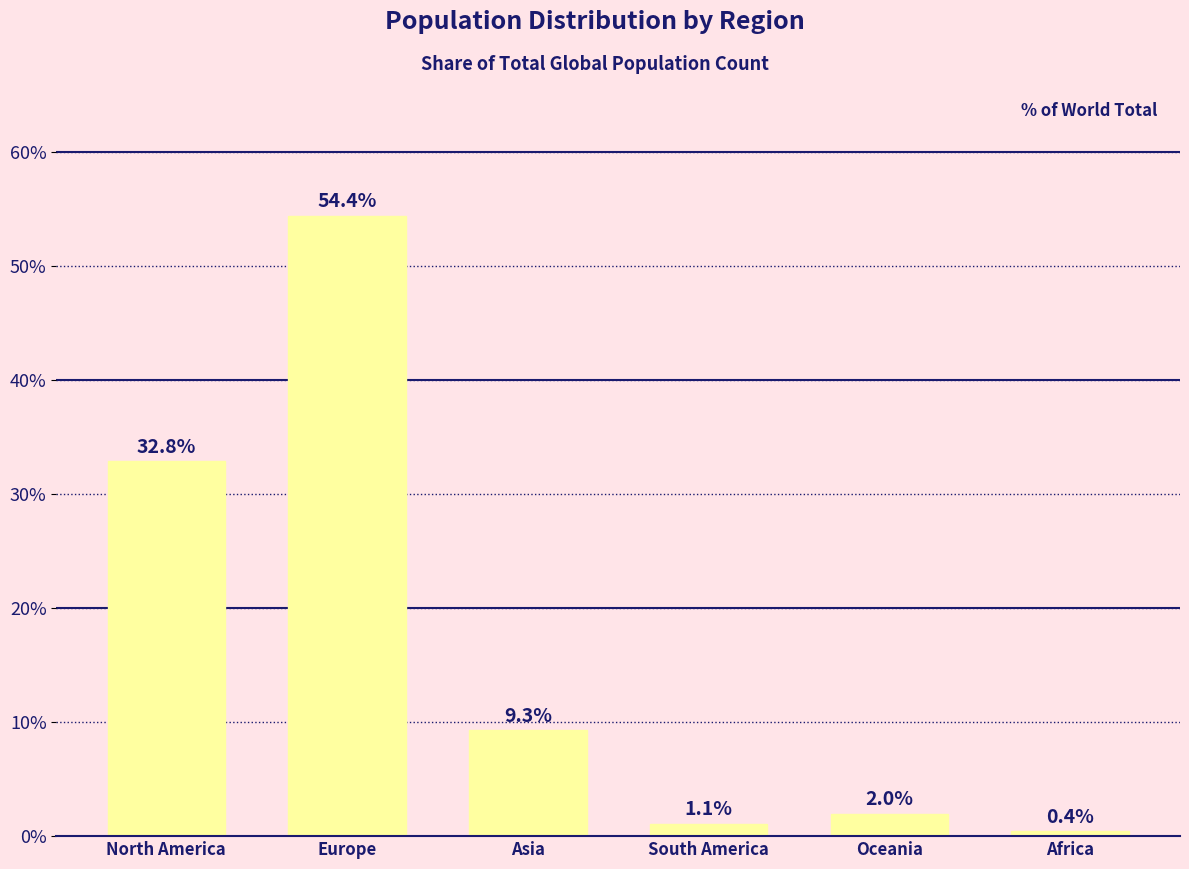

Rank the categories by value from lowest to highest.

Africa, South America, Oceania, Asia, North America, Europe